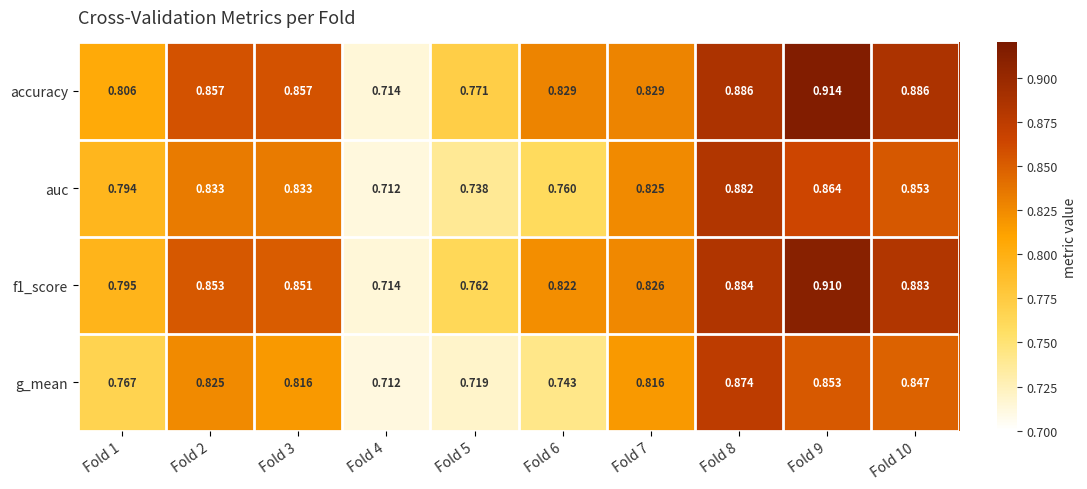

Which series has the largest total across all categories?

accuracy